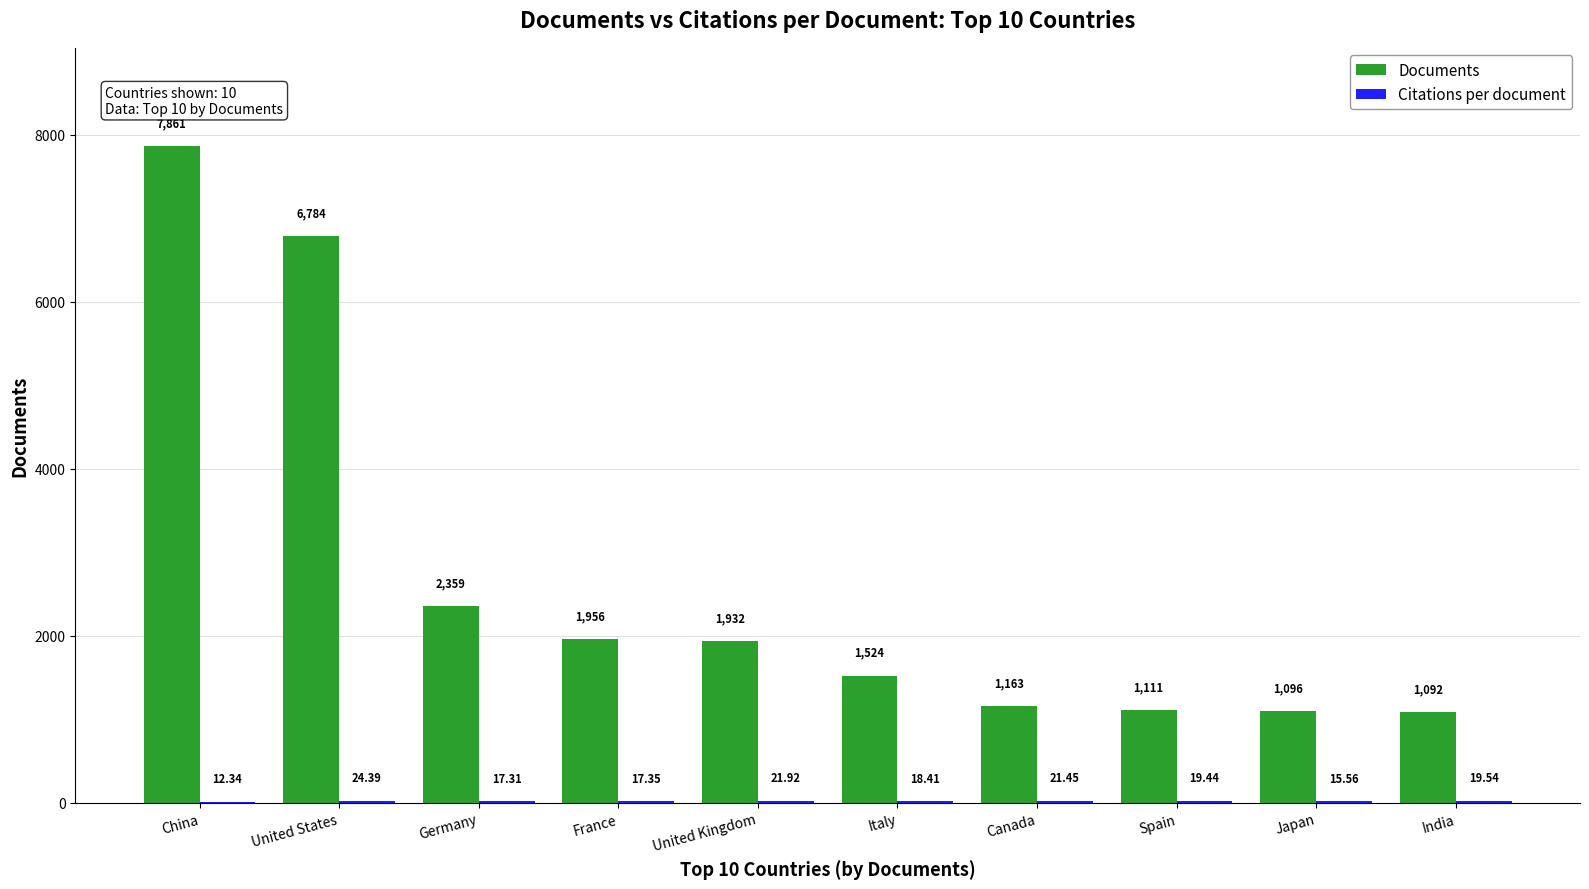

Are the bars horizontal?

No